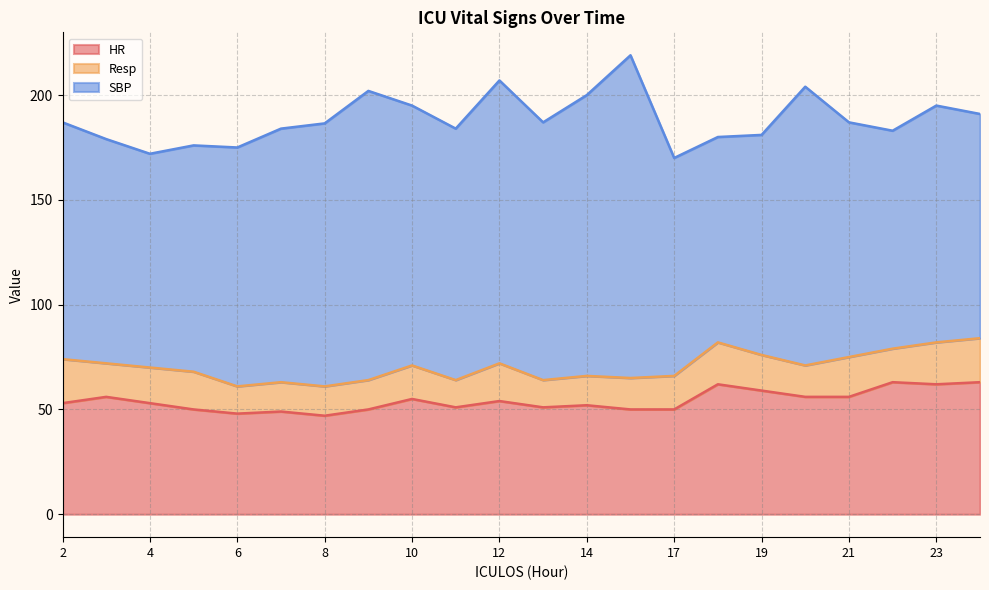

The HR series shows 55.0 at 10. True or false?

True